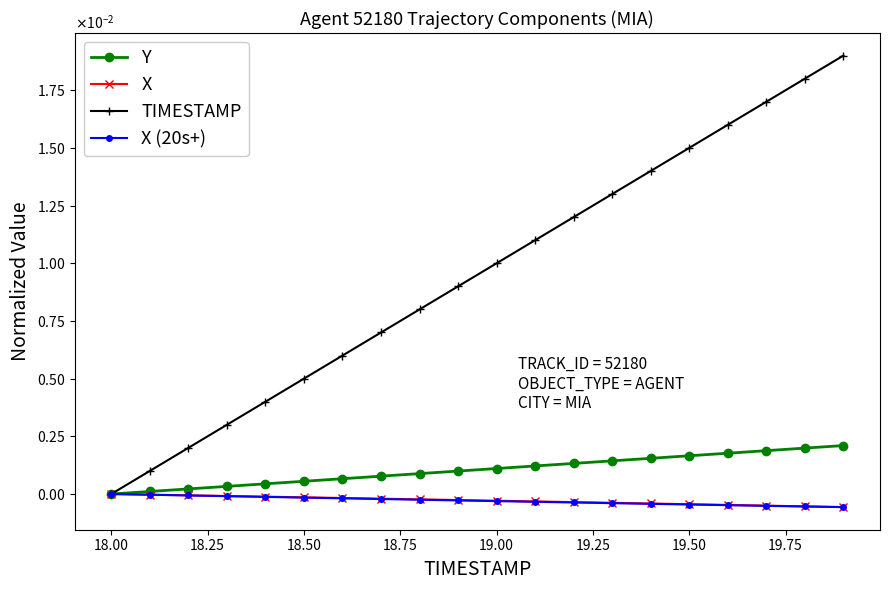

Is this an area chart (filled region under the line)?

No